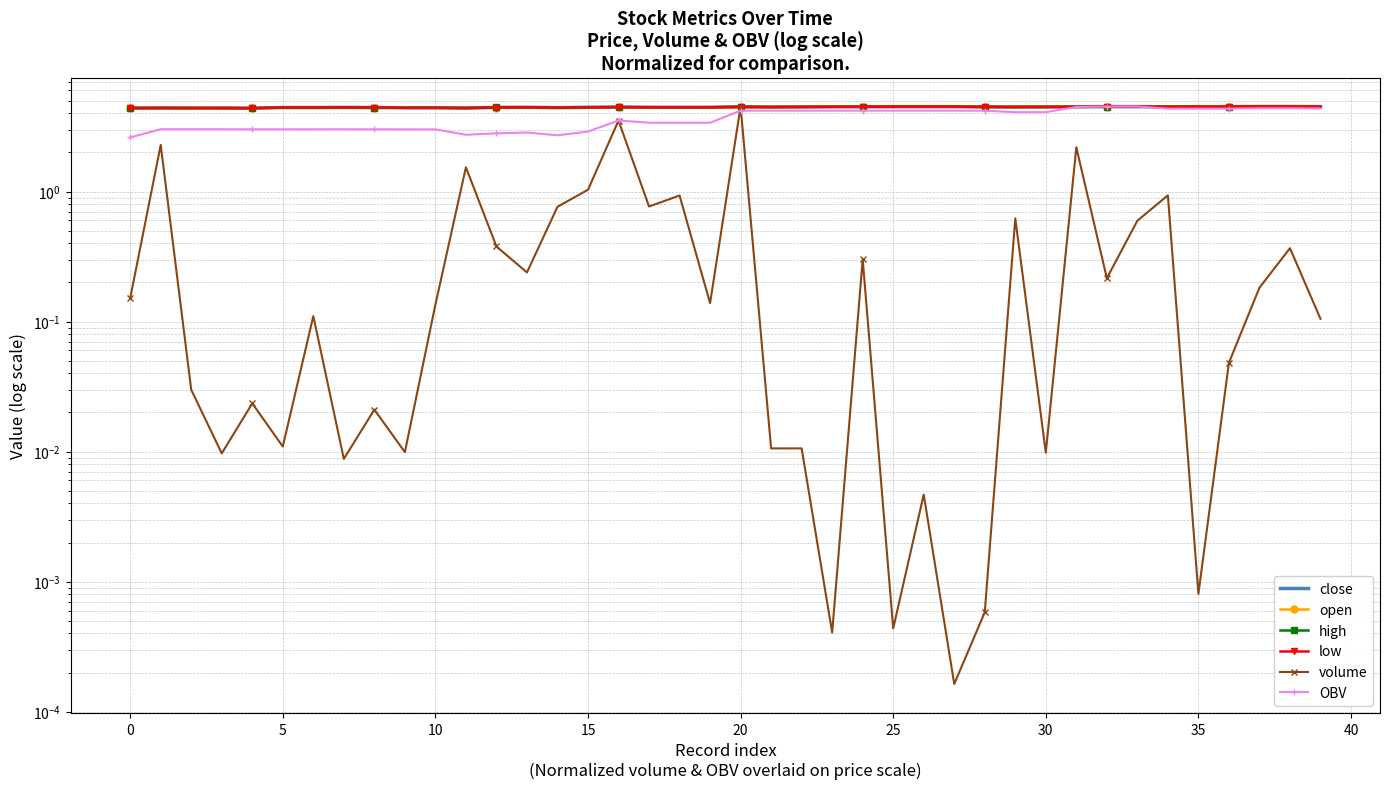

Which series ends up on top after the final intersection of low and volume?

low